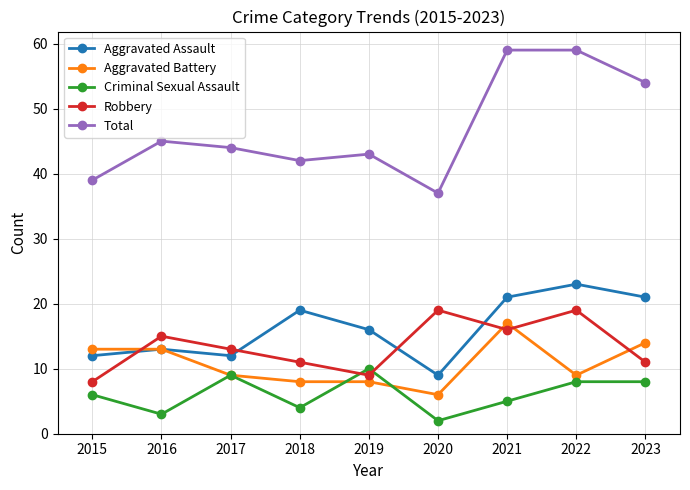

What is the value of the Aggravated Assault point at the 5th from the left?

16